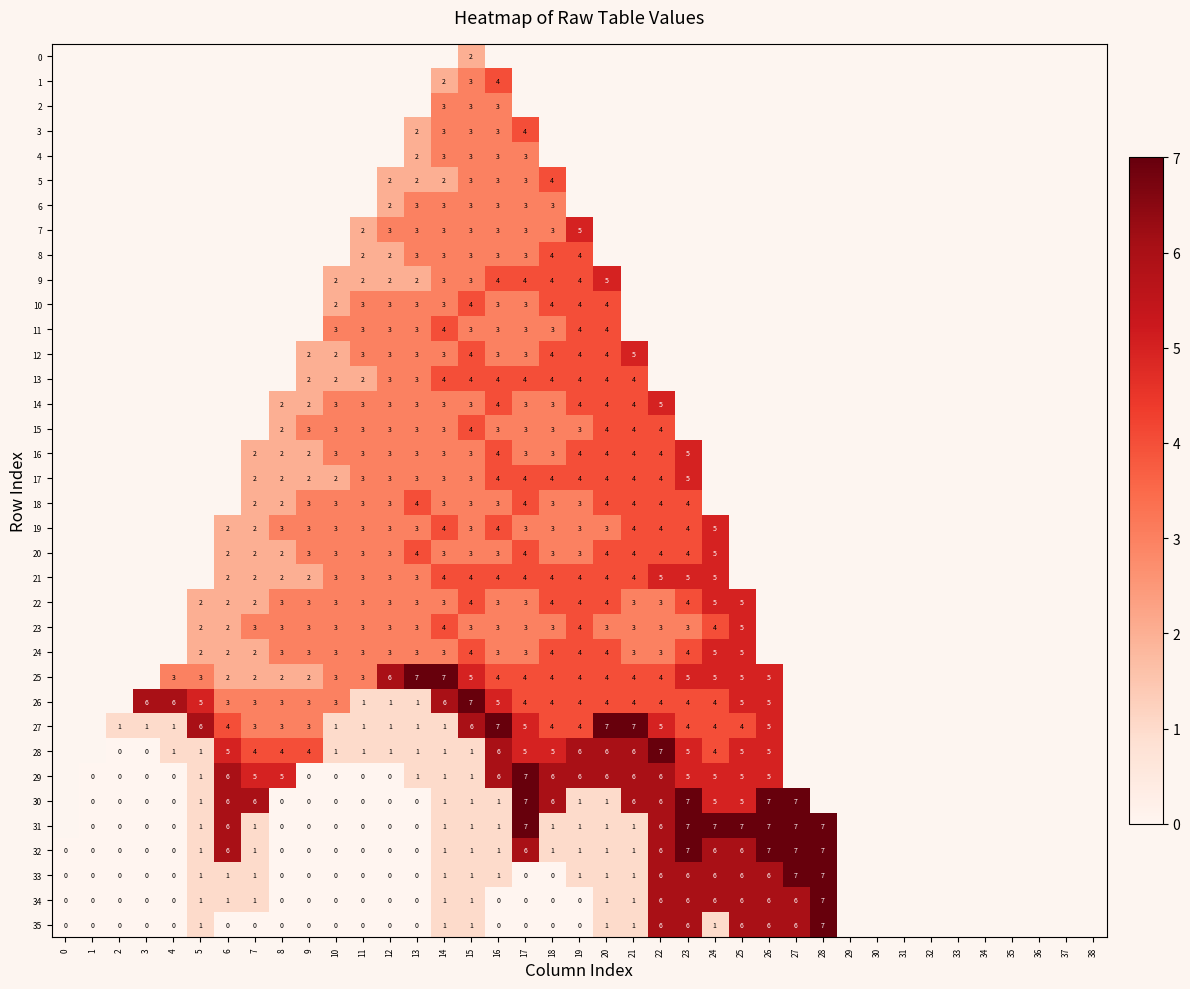

What is the greatest value displayed?

7.0